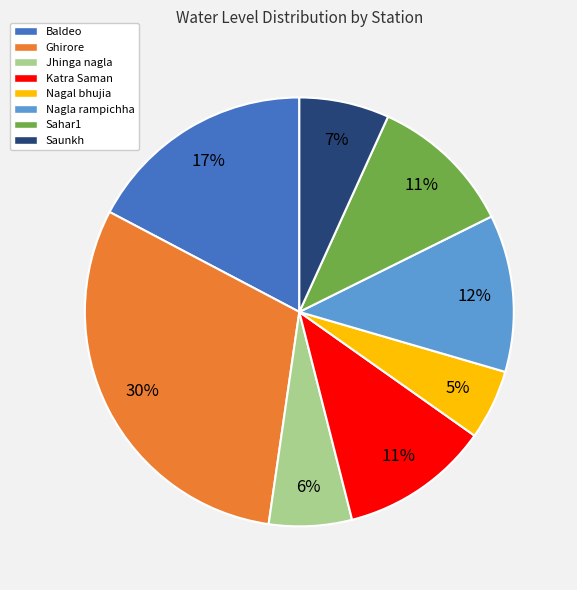

Which has a higher value, Sahar1 or Jhinga nagla?

Sahar1